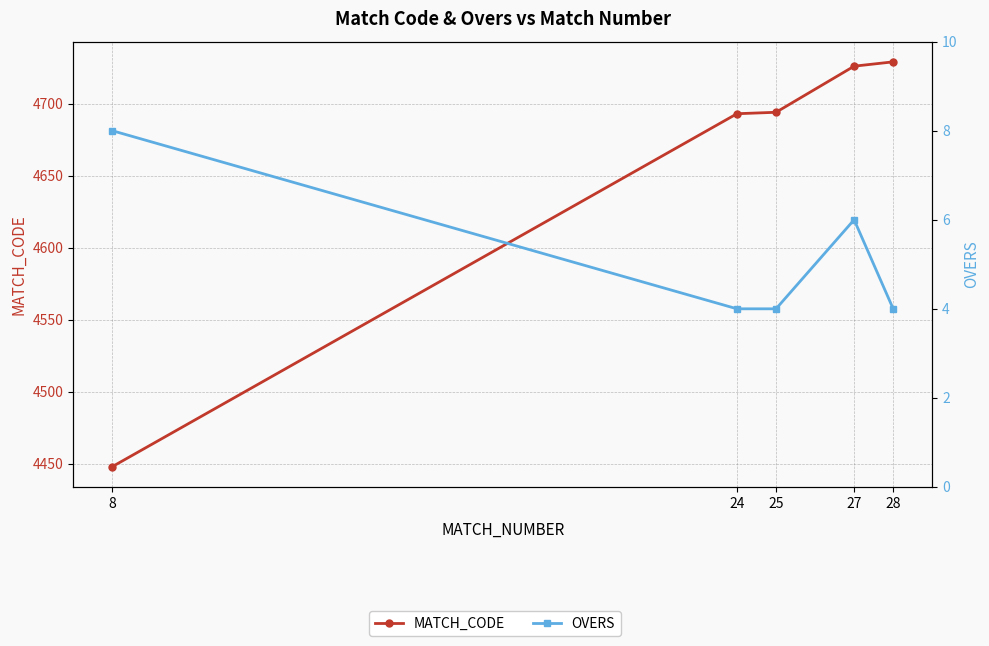

Which has a higher value, 25 or 28?

28